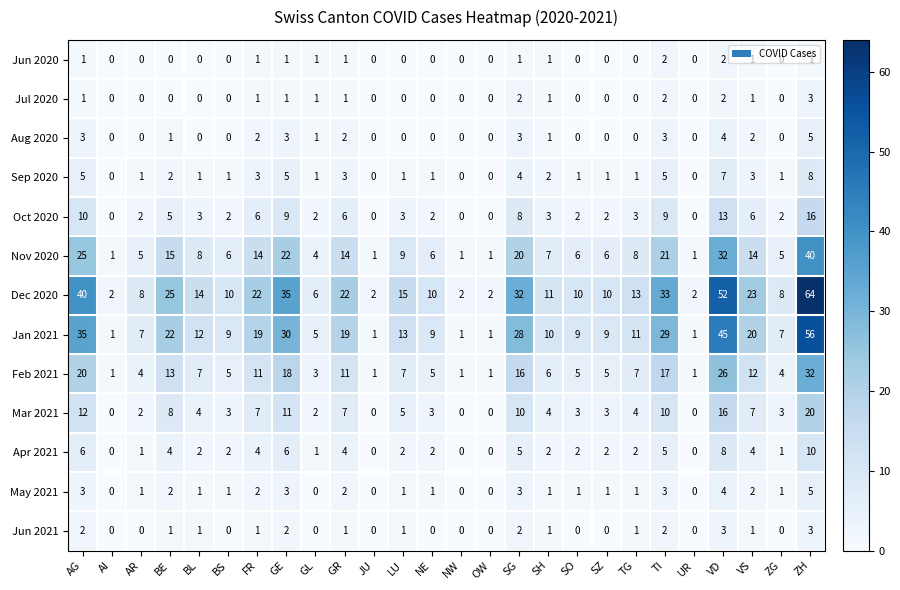

At which label is Jan 2021 closest to 28?

SG